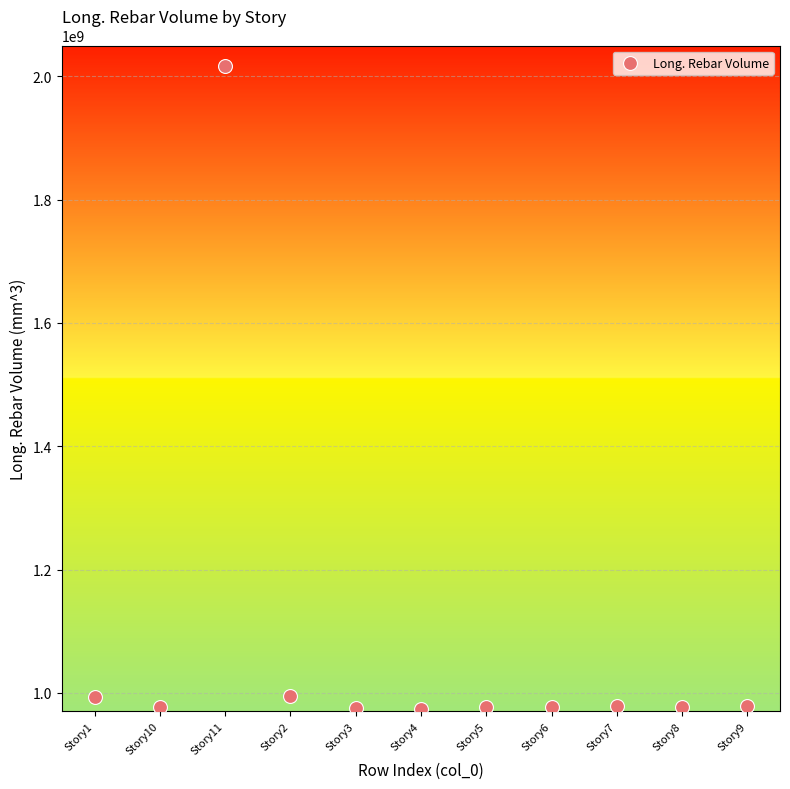

What is the range of Y values (max minus min)?

1041379862.1